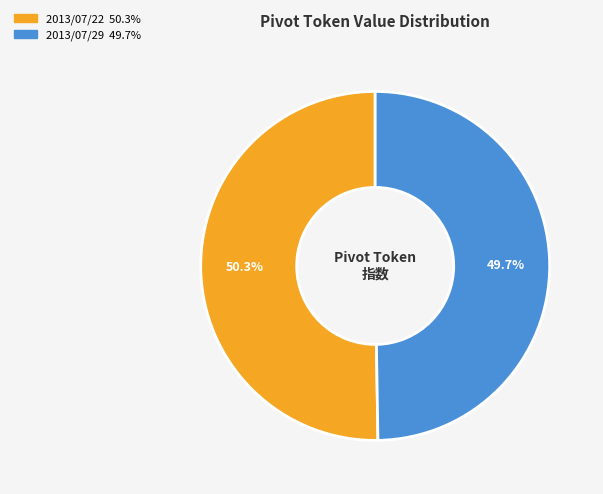

Is there any slice that represents more than half of the pie?

Yes